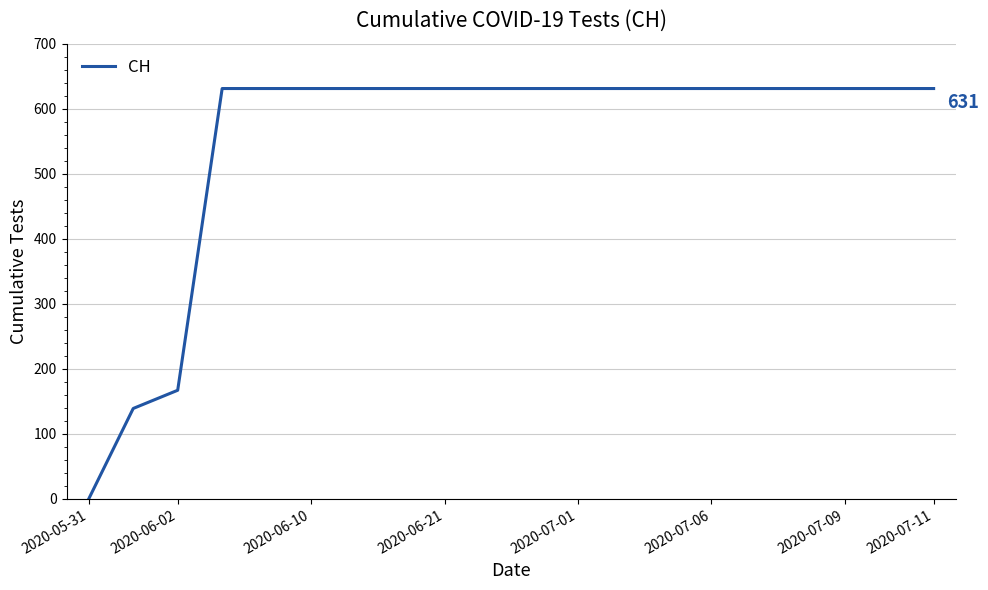

What is the difference between the maximum and minimum values?

631